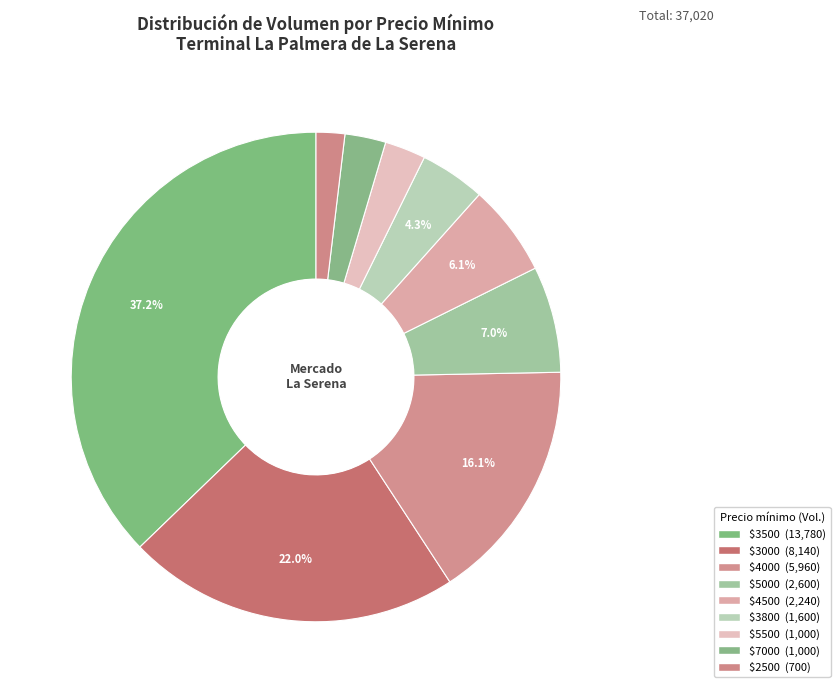

How many segments does this pie chart have?

9